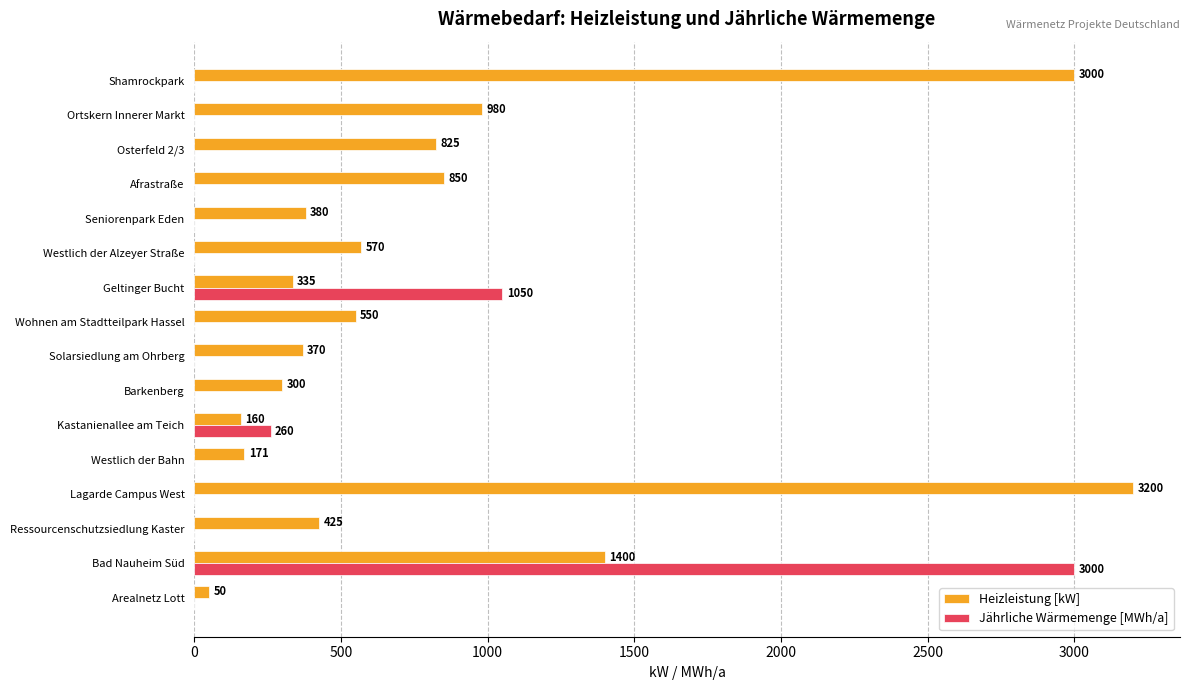

What is the sum of the Heizleistung [kW] values at Lagarde Campus West and Ortskern Innerer Markt?

4180